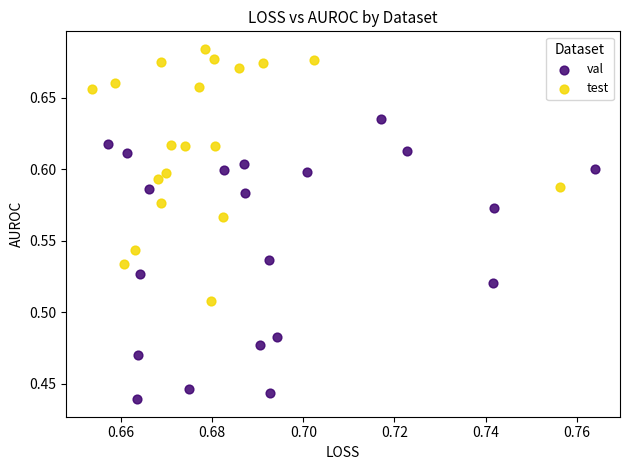

Which series reaches the maximum Y coordinate?

test